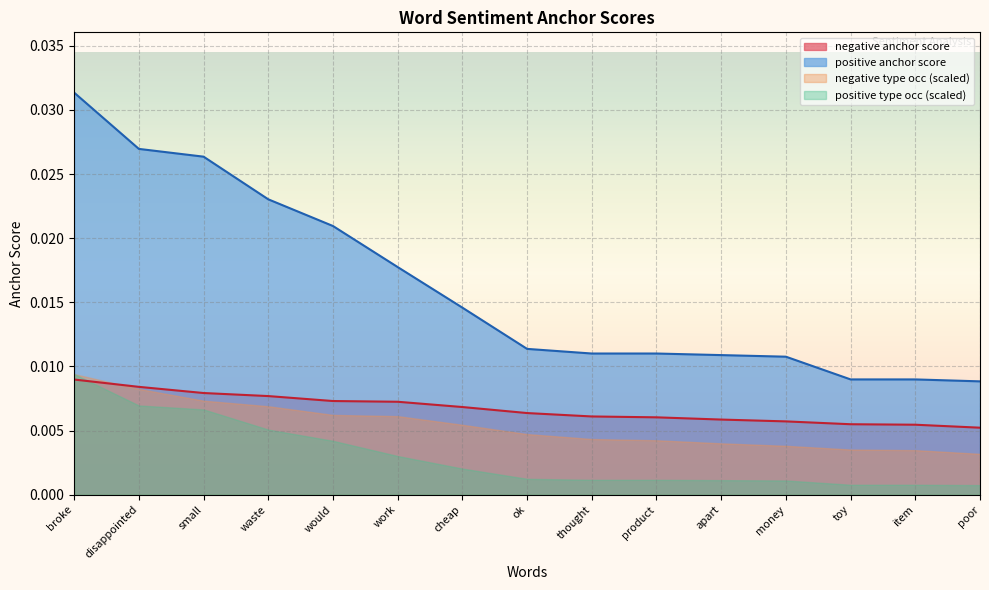

True or false: negative anchor score and positive anchor score intersect in this chart.

False